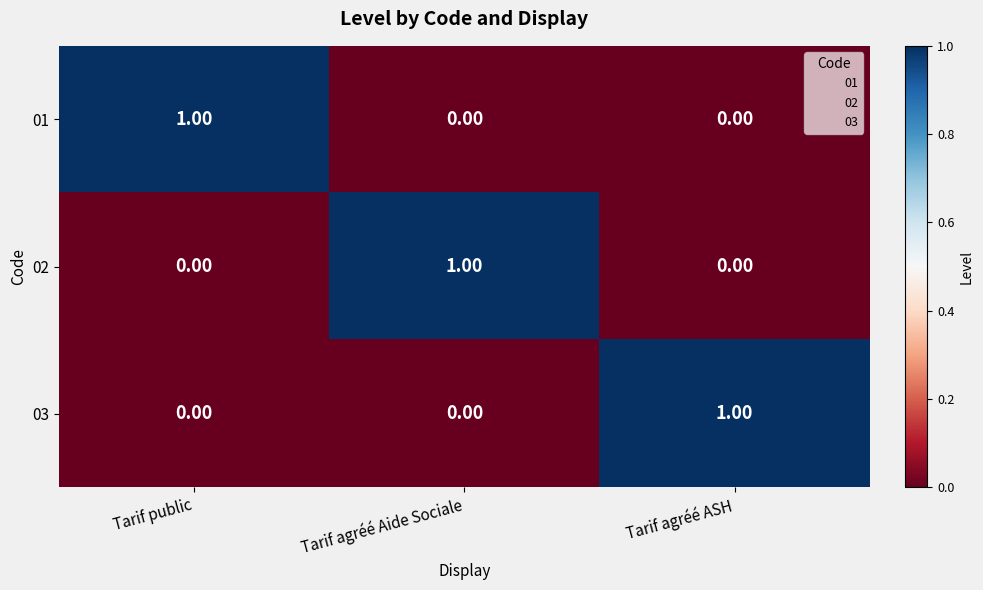

Which category has the highest value in the 01 series?

Tarif public